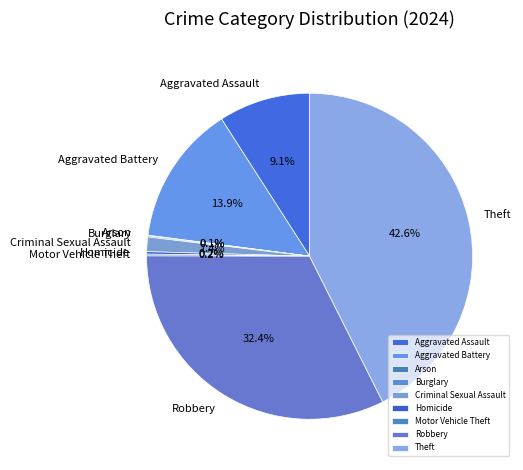

Between Aggravated Battery and Aggravated Assault, which is larger?

Aggravated Battery